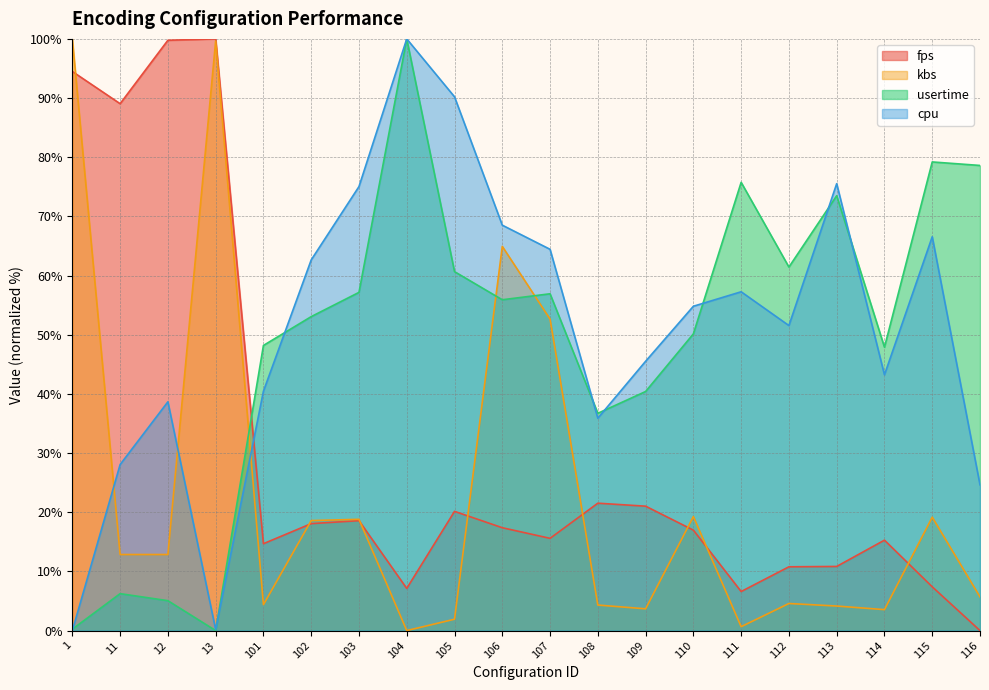

At how many categories does at least one series exceed 86?

6